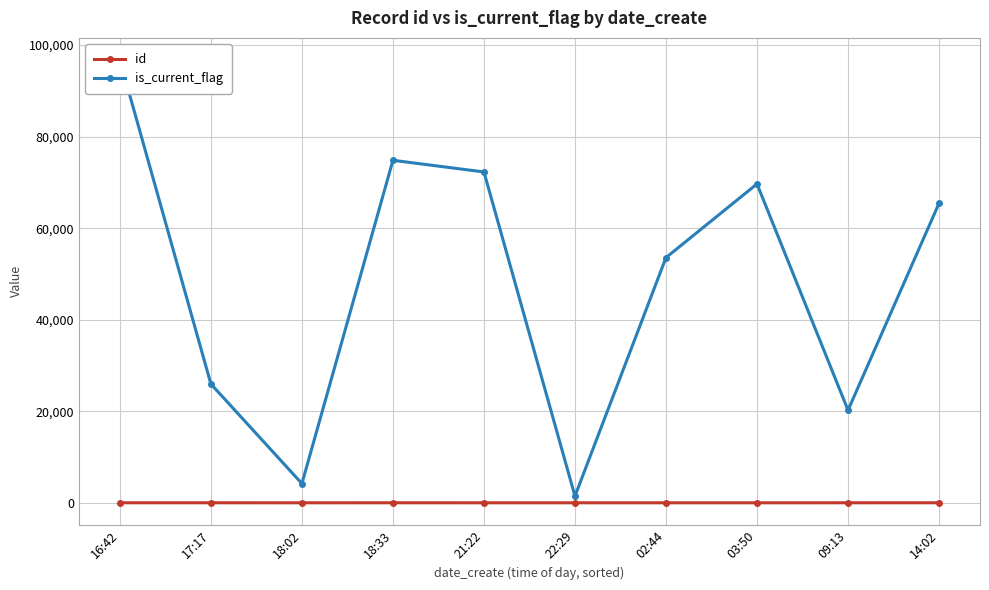

Is this an area chart (filled region under the line)?

No